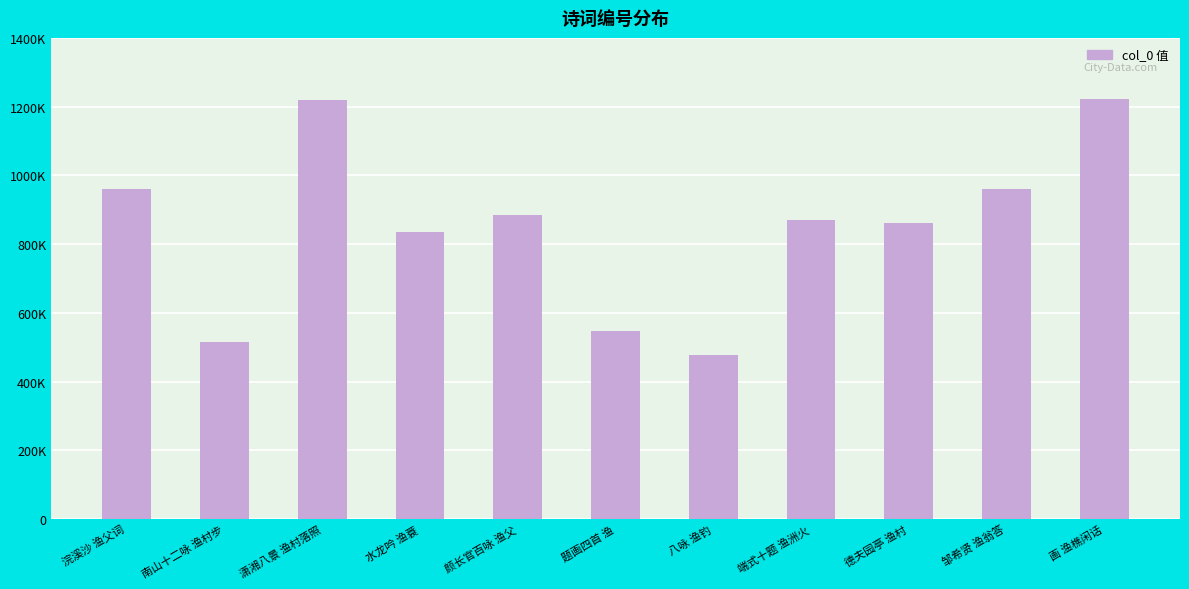

Rank the categories by value from highest to lowest.

画 渔樵闲话, 潇湘八景 渔村落照, 邹希贤 渔翁答, 浣溪沙 渔父词, 颜长官百咏 渔父, 端式十题 渔洲火, 德夫园亭 渔村, 水龙吟 渔蓑, 题画四首 渔, 南山十二咏 渔村步, 八咏 渔钓